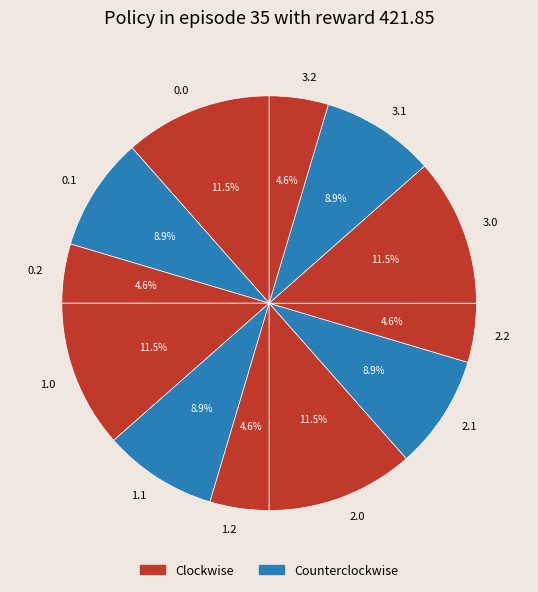

Is there a majority slice in this chart?

No